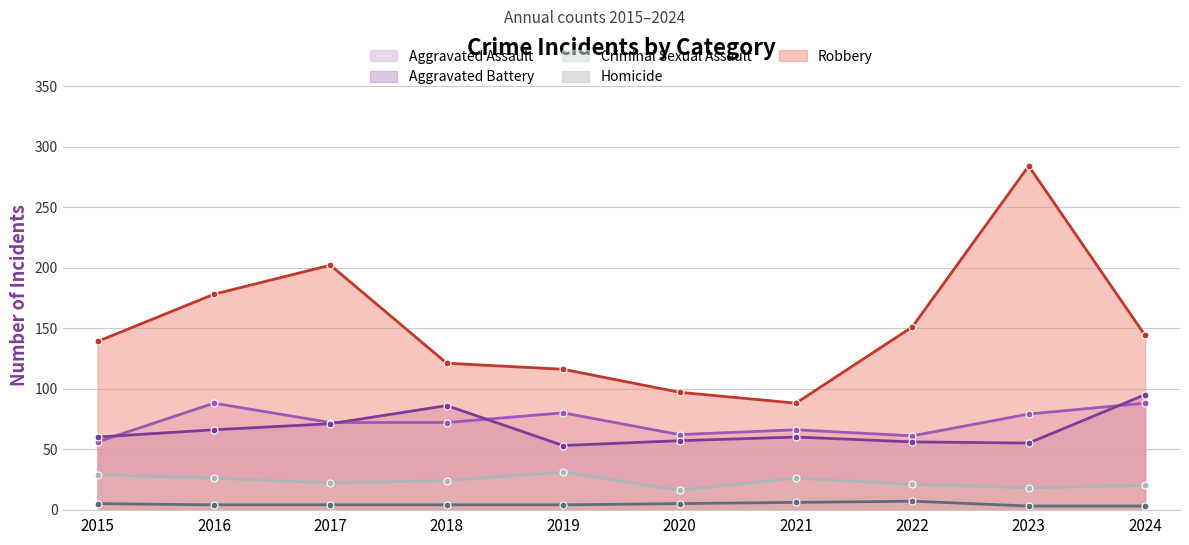

True or false: Homicide has more than 1 interior local peaks.

False